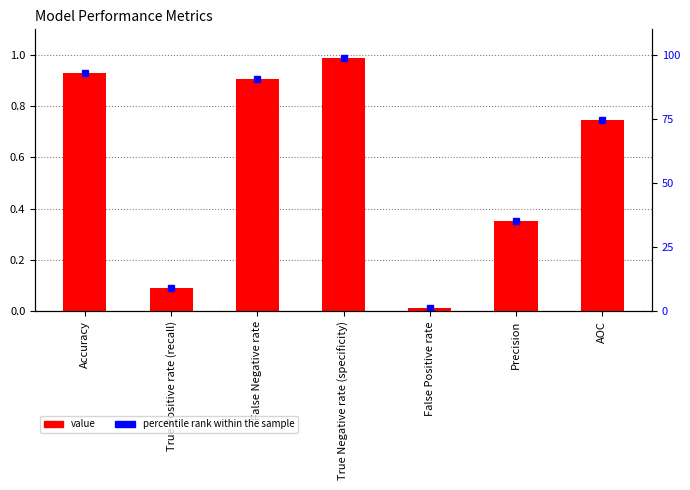

Is it true that the value at False Negative rate is 0.9?

True